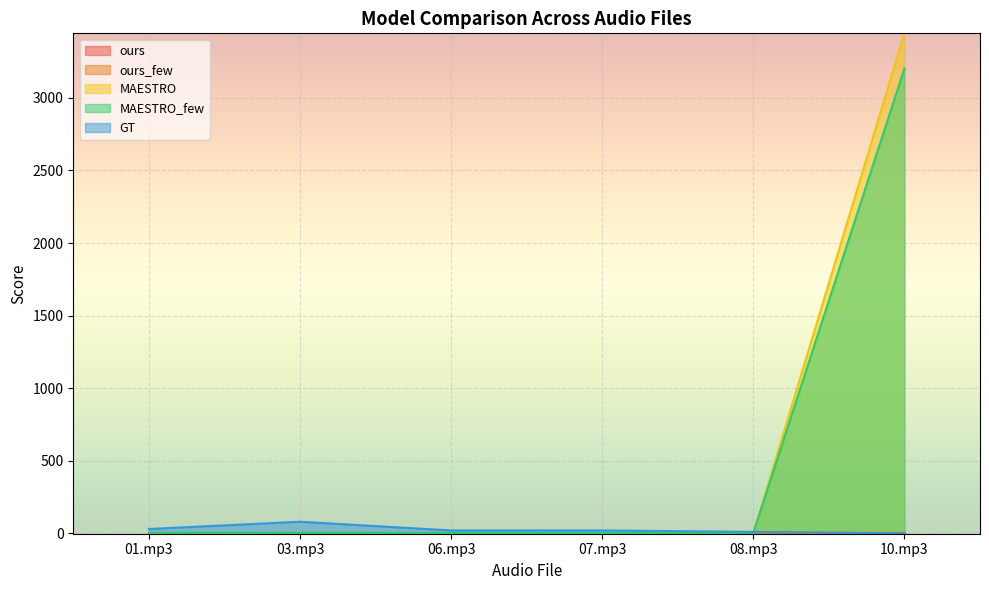

What are all the series names shown in the legend?

ours, ours_few, MAESTRO, MAESTRO_few, GT